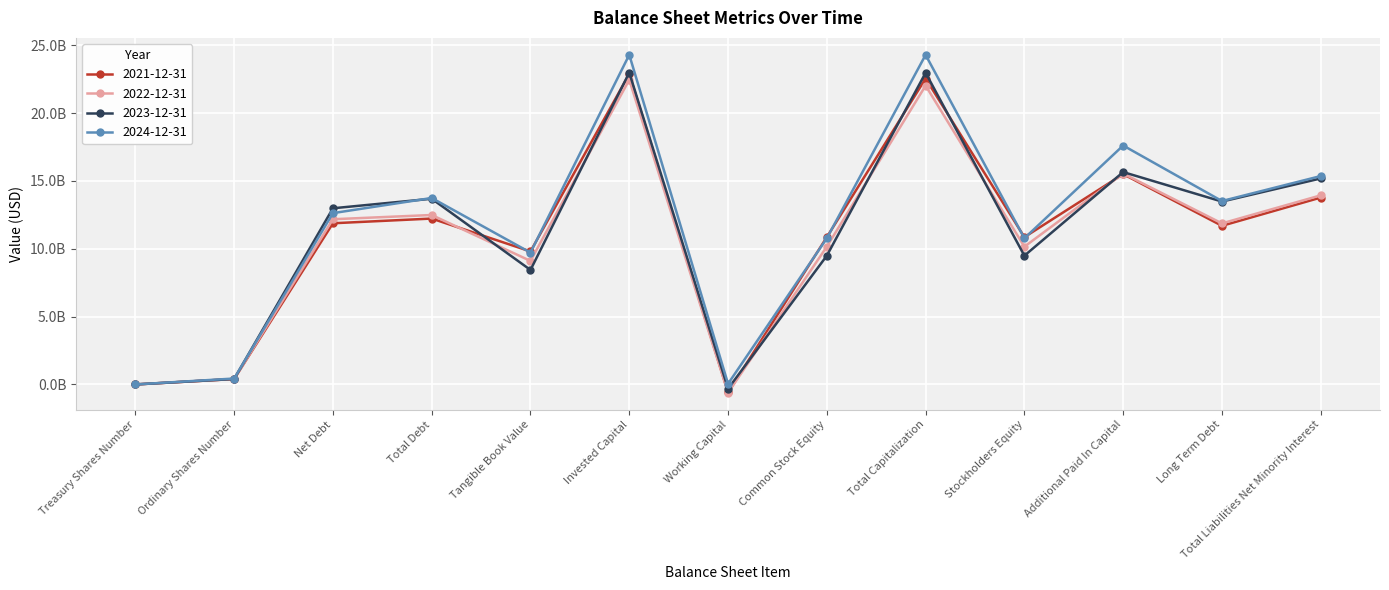

What are all the series names shown in the legend?

2021-12-31, 2022-12-31, 2023-12-31, 2024-12-31